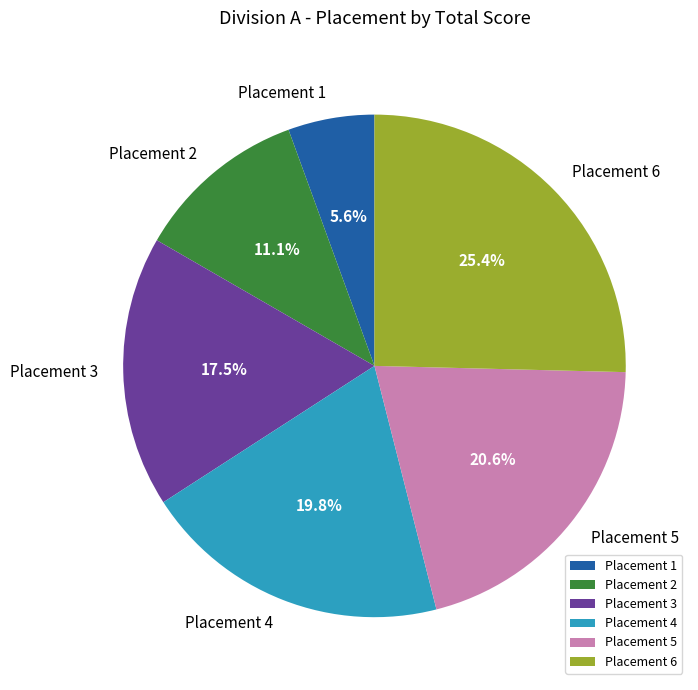

How many slices are in this pie chart?

6